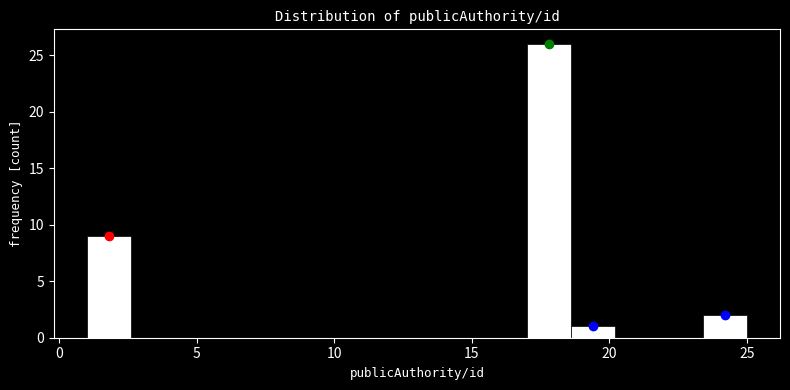

Around what value on the x-axis is the tallest bar? Give the approximate position of its centre, as read against the axis.

18.0